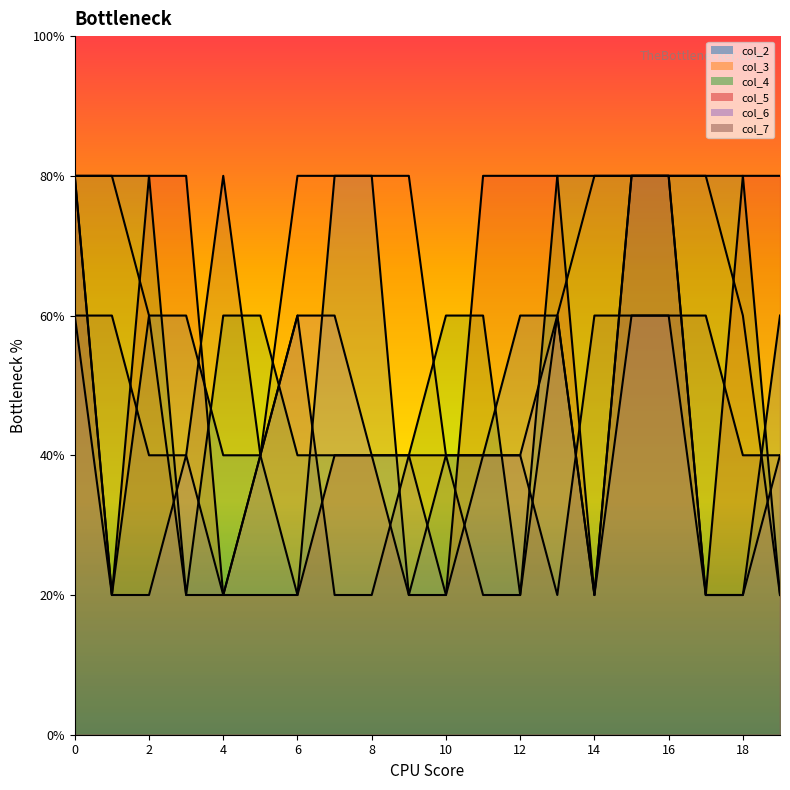

Count the number of categories in the chart.

20